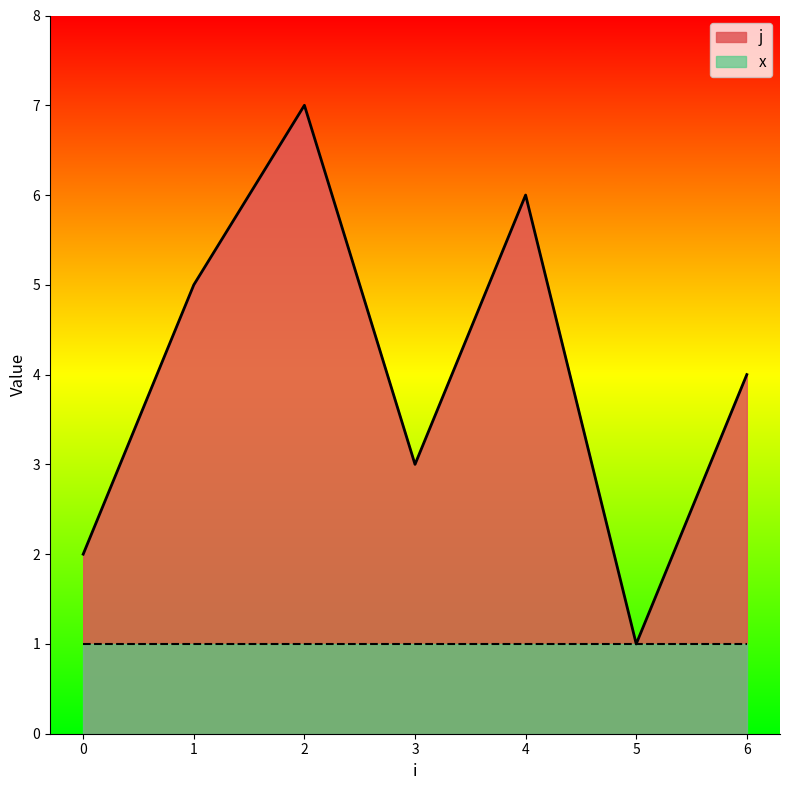

How many values are below 4?

3